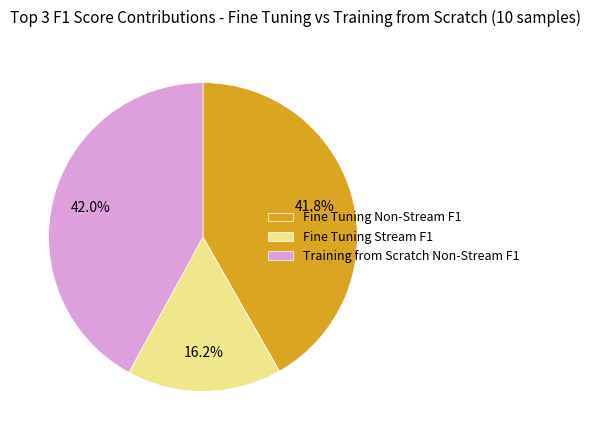

Is there any slice that represents more than half of the pie?

No